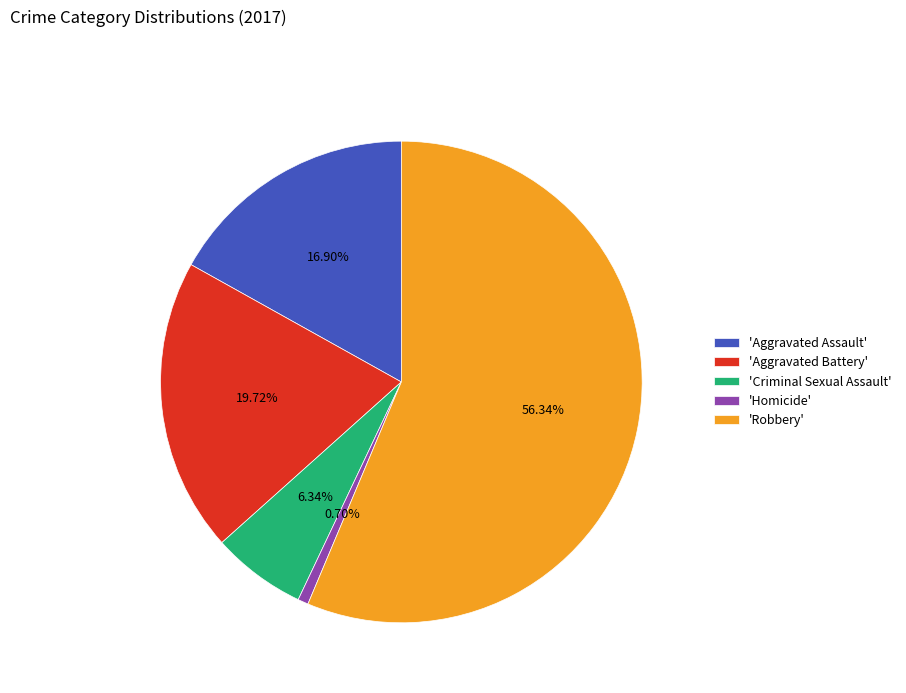

What is the majority slice?

'Robbery'